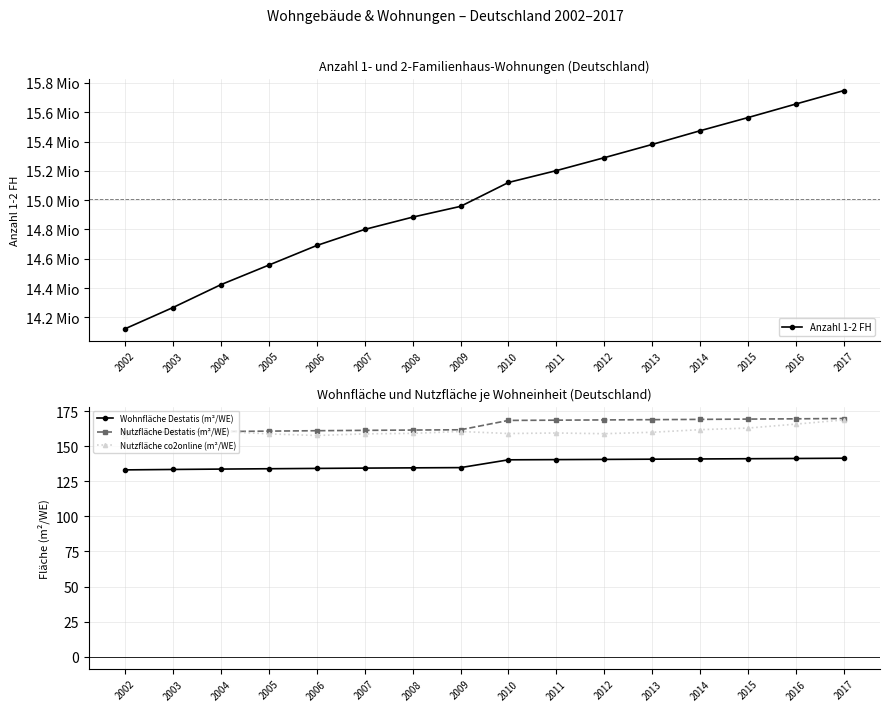

True or false: Nutzfläche Destatis (m²/WE) has more than 1 points higher than both neighbors.

False